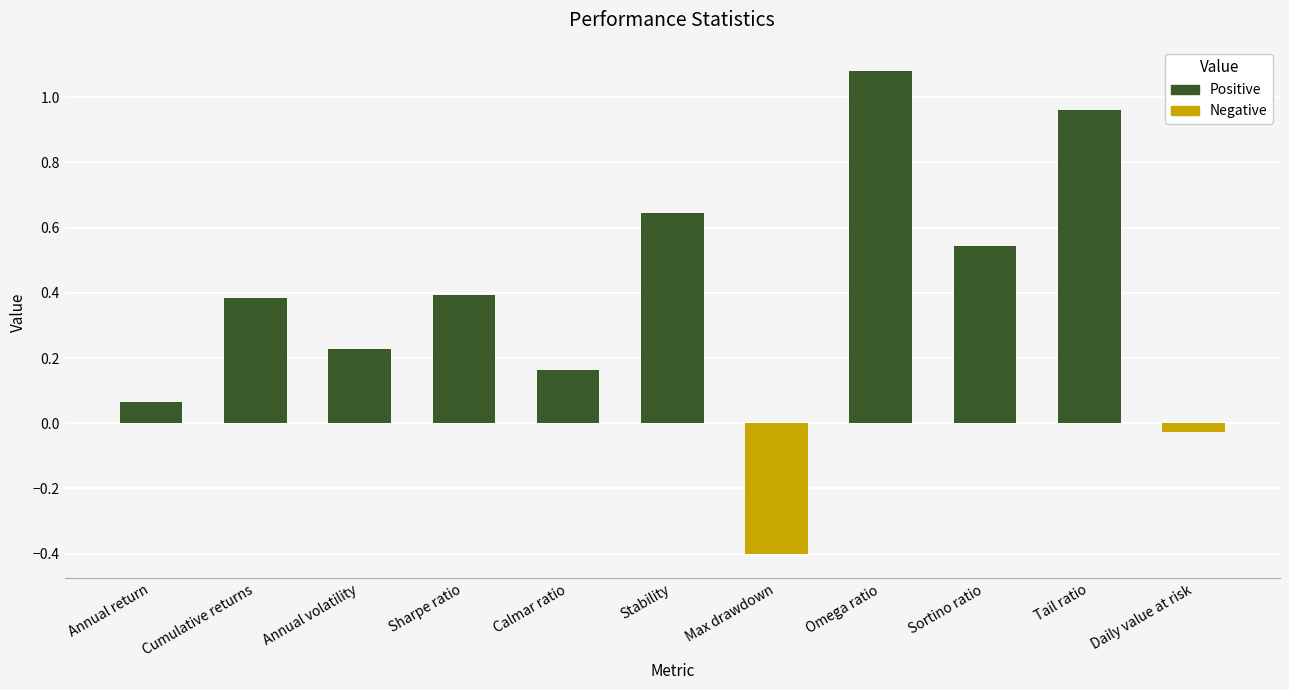

What is the minimum value shown in the chart?

-0.4